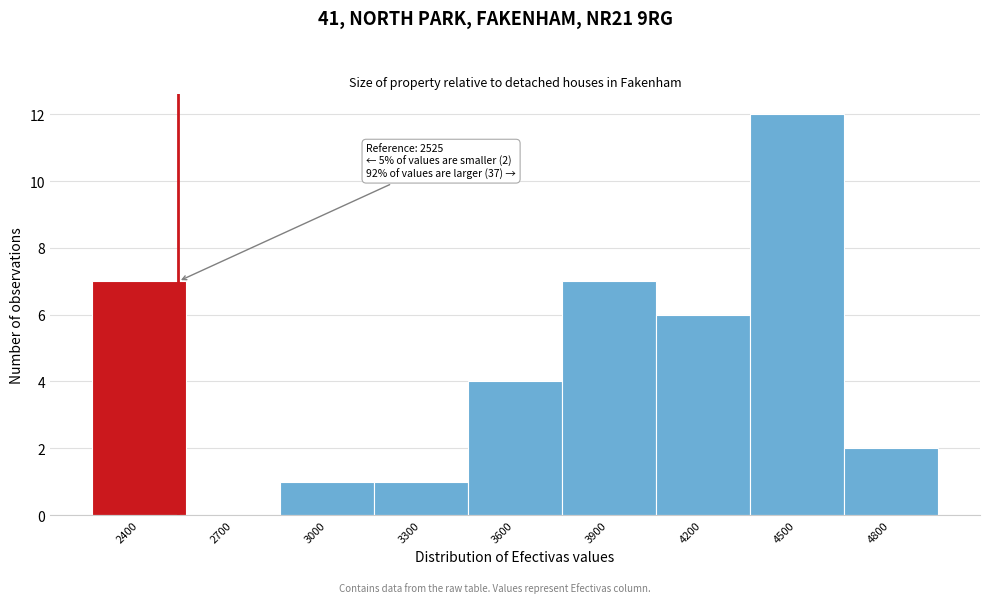

Reading left to right, transcribe all the data shown in this chart.

2400=7	2700=0	3000=1	3300=1	3600=4	3900=7	4200=6	4500=12	4800=2